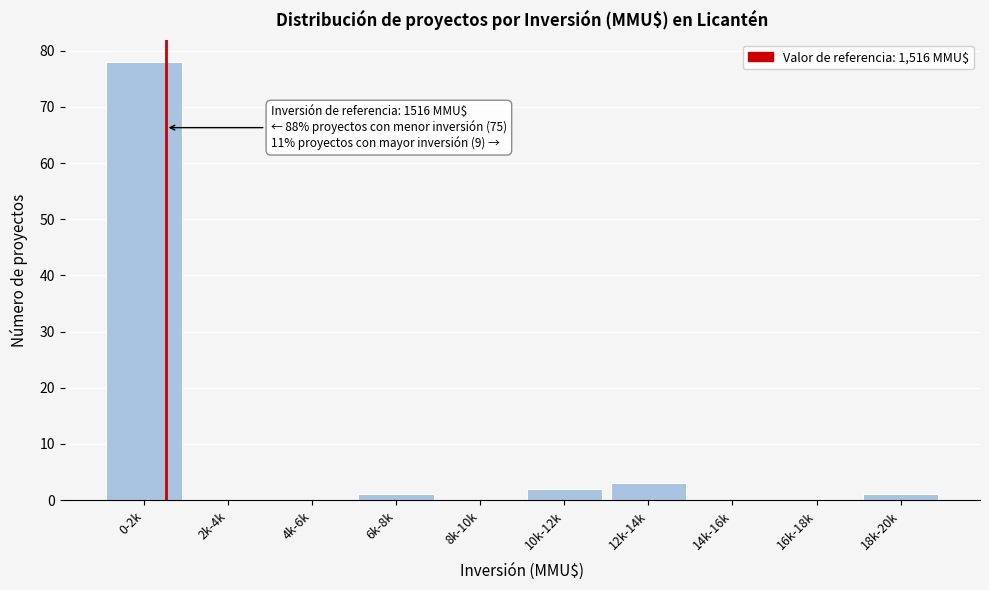

Reading left to right, list all the values displayed in this chart.

0-2k=78	2k-4k=0	4k-6k=0	6k-8k=1	8k-10k=0	10k-12k=2	12k-14k=3	14k-16k=0	16k-18k=0	18k-20k=1